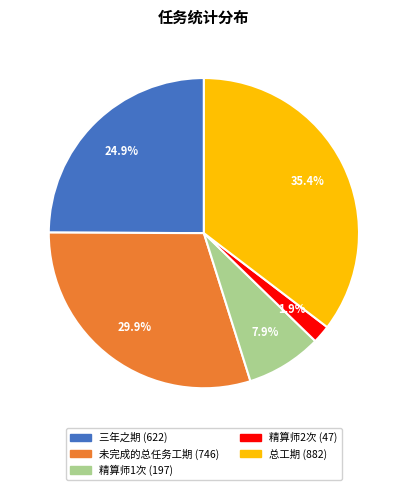

Is the sum of 总工期 and 精算师2次 greater than half?

No